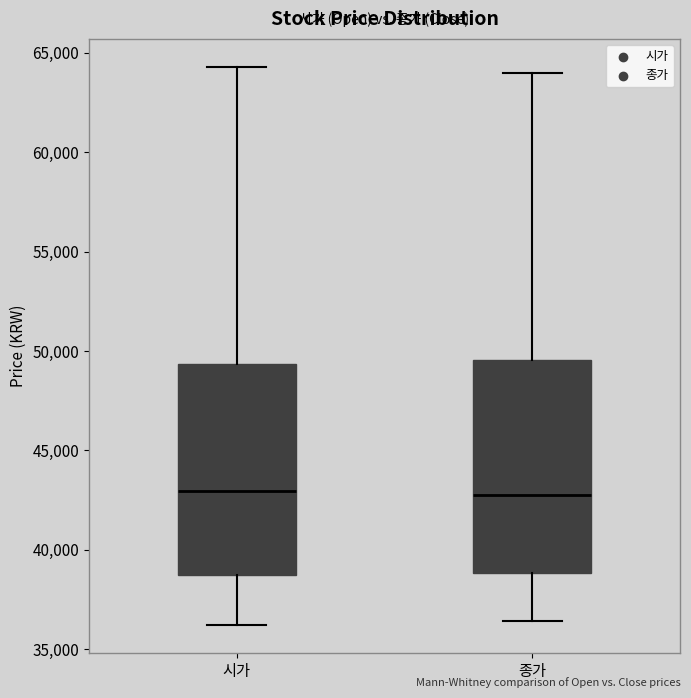

Reading left to right, read every box against the y-axis: the position of its median line, the range the box covers, and the ends of its whiskers. The values are not printed on the chart, so give them approximately, as read against the axis.

시가: median 43000, box 39000 to 49500, whiskers 36000 to 64500
종가: median 43000, box 39000 to 49500, whiskers 36500 to 64000